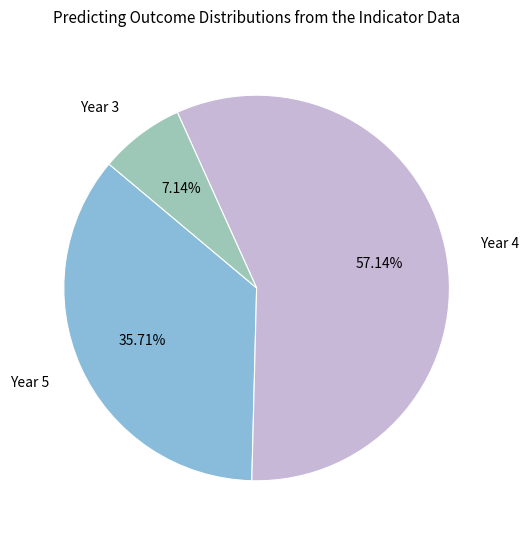

How many slices are in this pie chart?

3